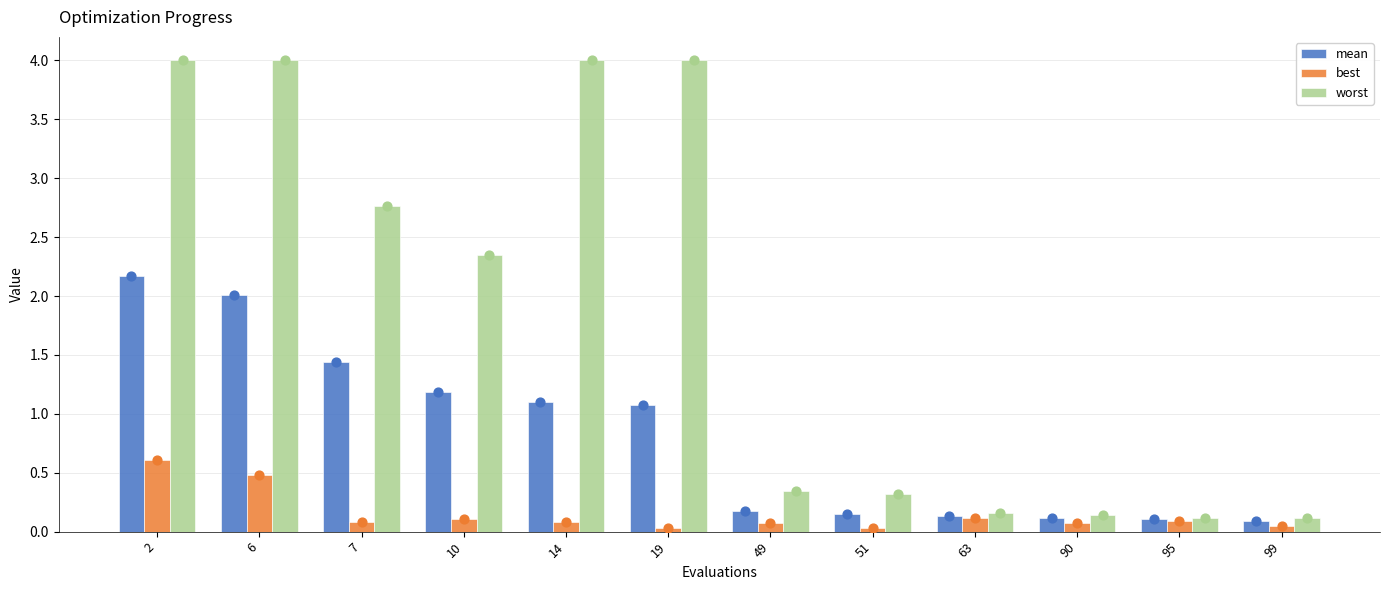

What is the total value across all series at 99?

0.2